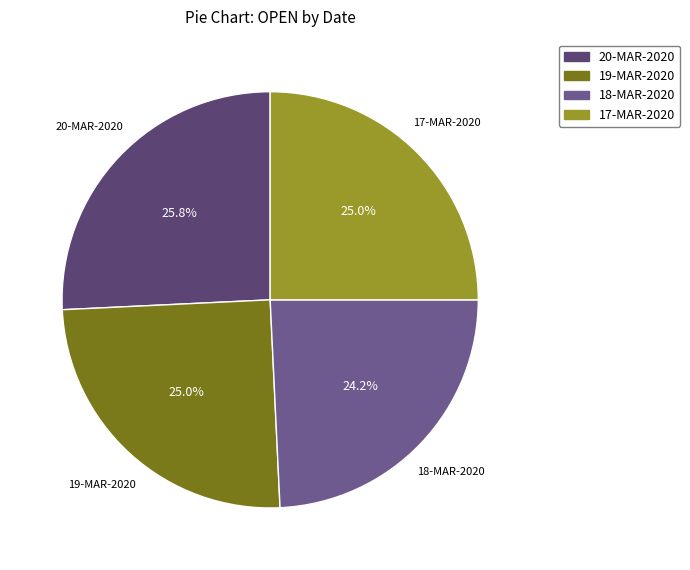

Is it true that 18-MAR-2020 is 24% of the pie?

True